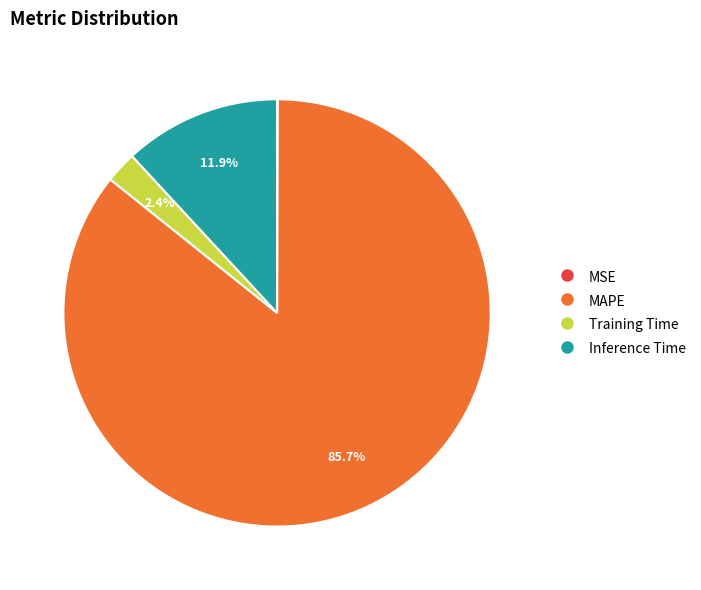

Does any single category account for the majority?

Yes